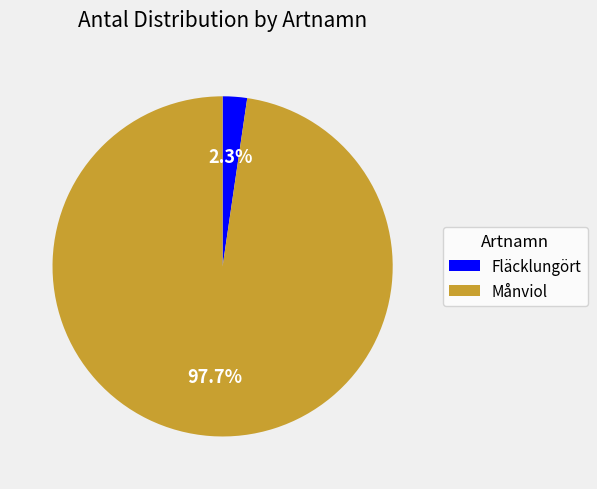

What is the total percentage of Månviol and Fläcklungört?

100.0%